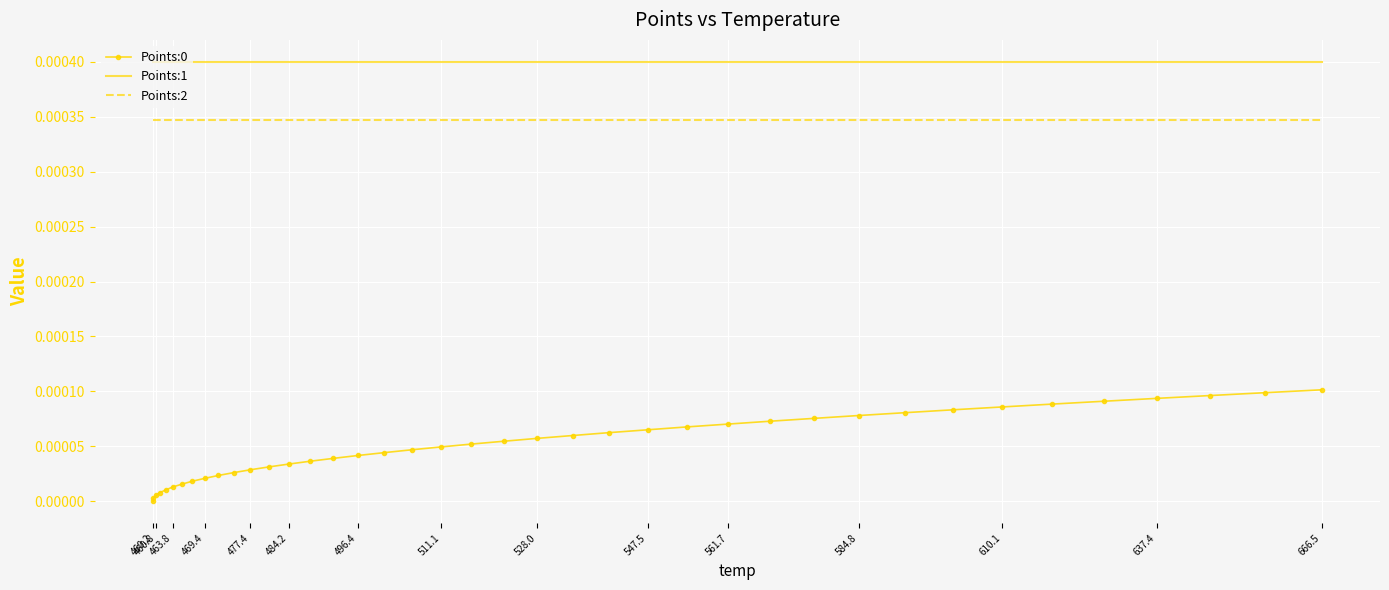

Which series has the largest total across all categories?

Points:1